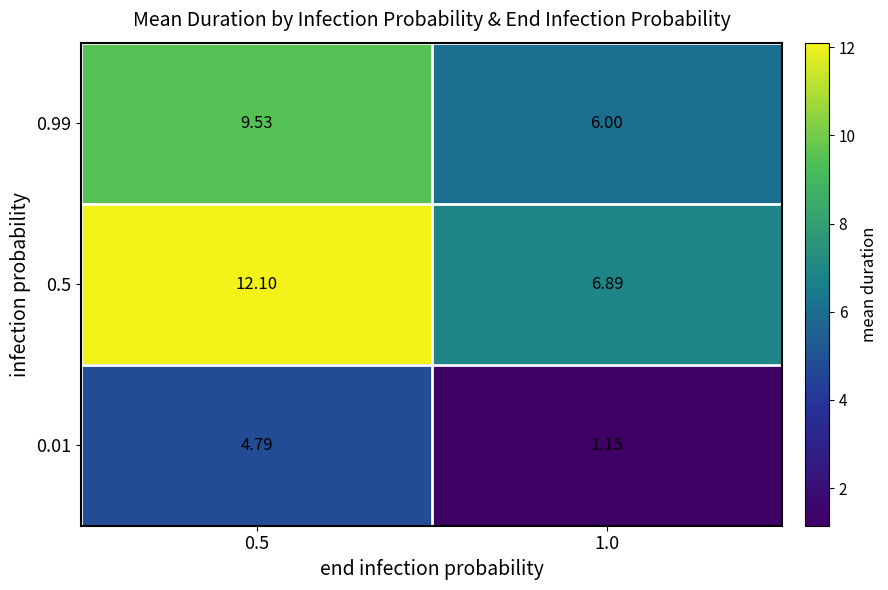

Which series changed the most between 0.5 and 1.0?

0.5